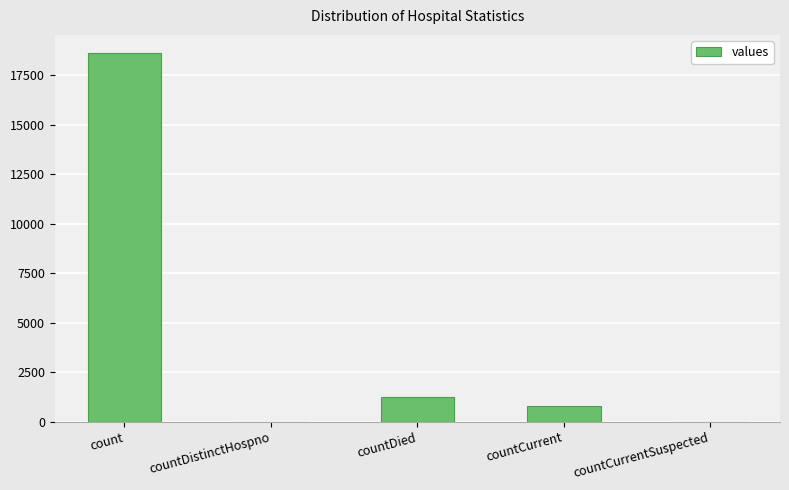

What is the maximum value shown in the chart?

18615